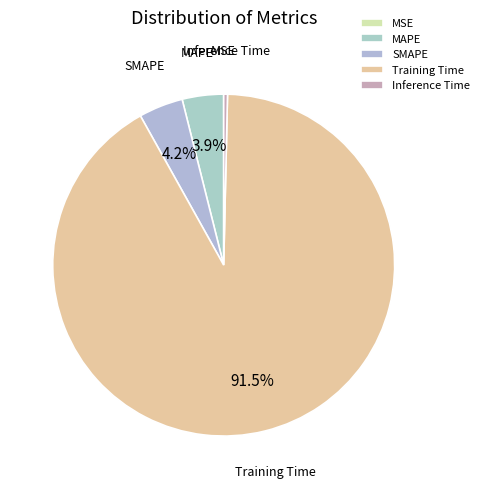

What is the total percentage of SMAPE and MAPE?

8.1%